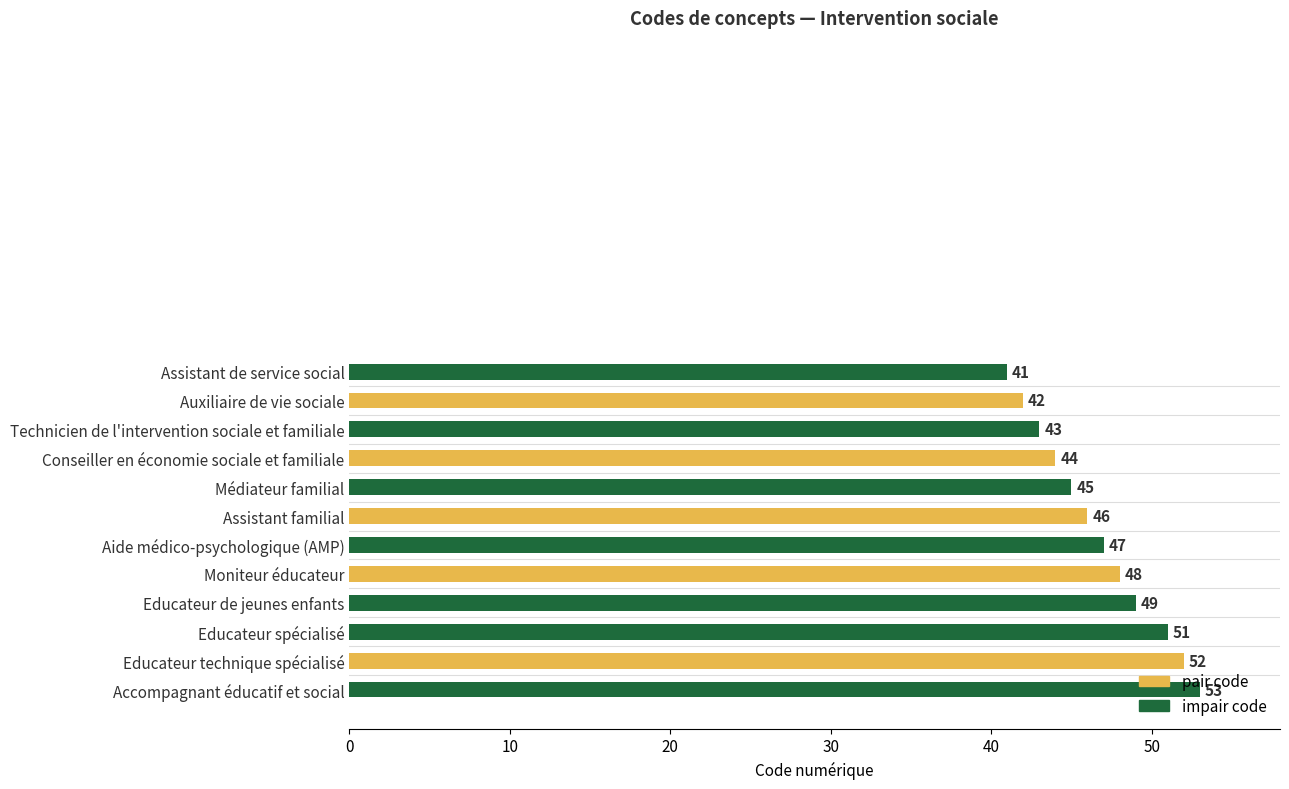

What is the smallest value displayed?

41